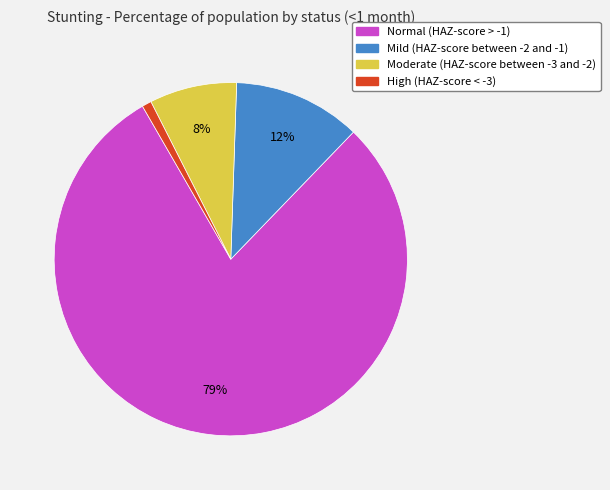

Which category has the smallest portion of the pie?

High (HAZ-score < -3)